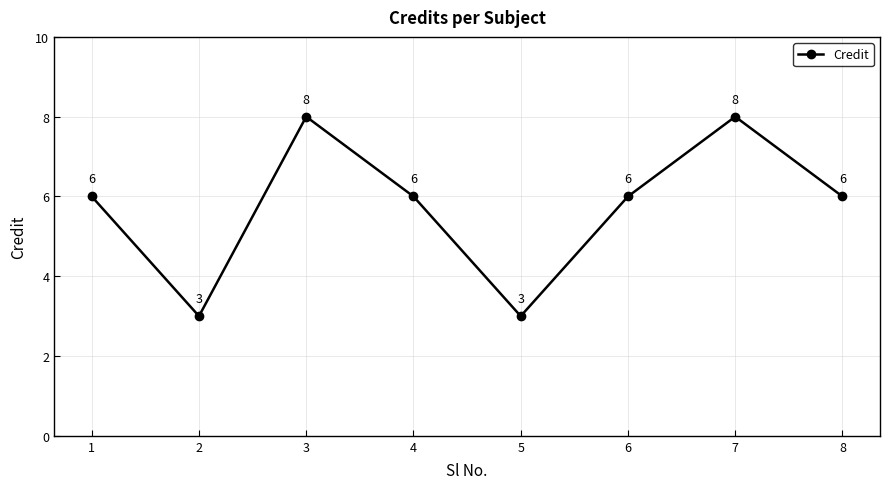

What is the value of the 2nd point from the left?

3